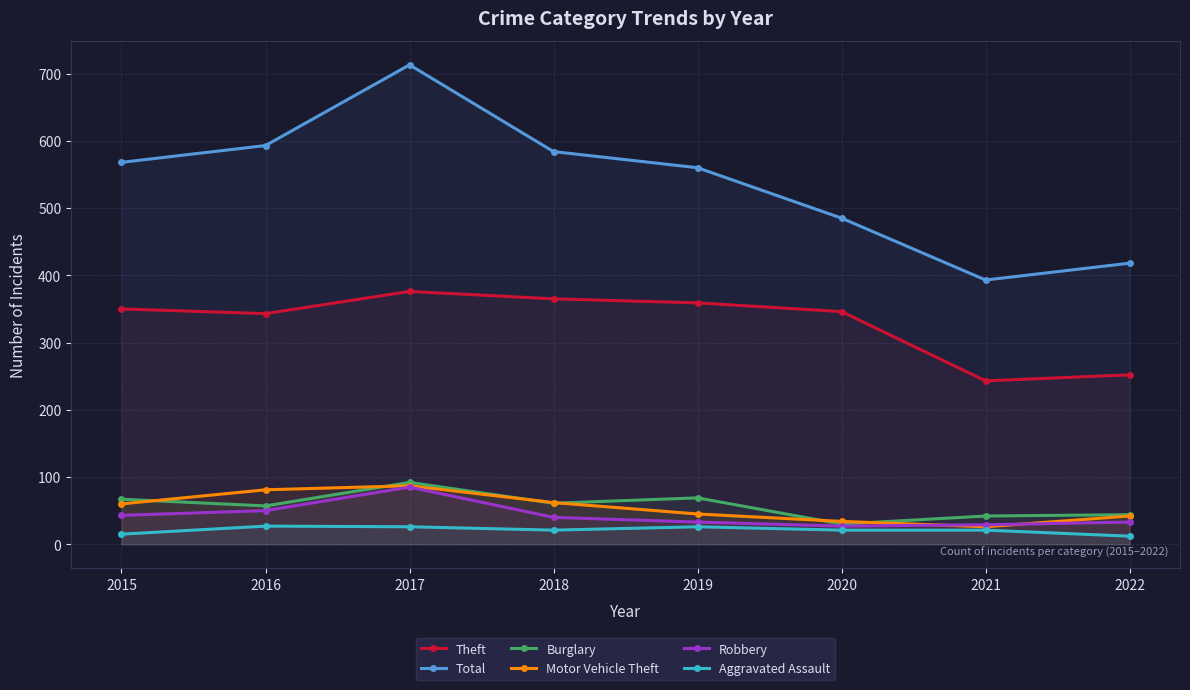

What is the spread (max minus min) of values at 2015?

553